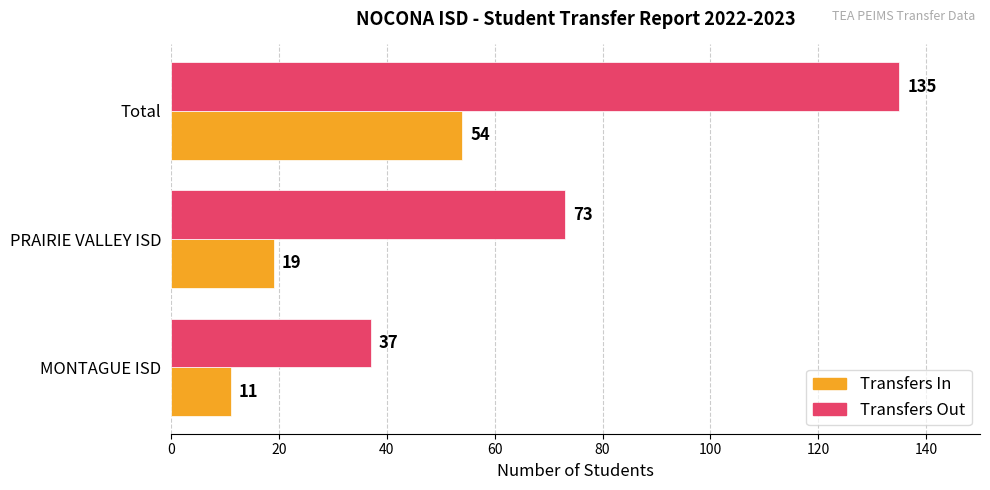

Which series has the largest range (max minus min)?

Transfers Out